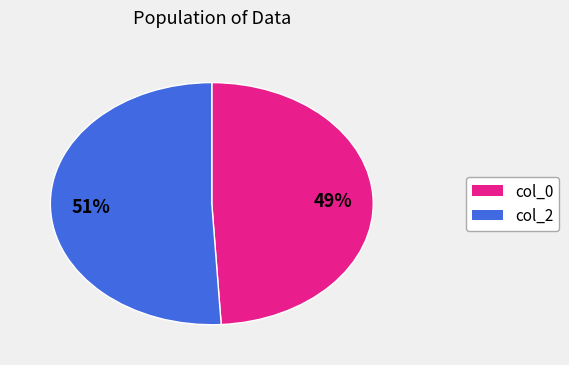

To the nearest percent, what is the difference between the largest and smallest slice percentages?

2%